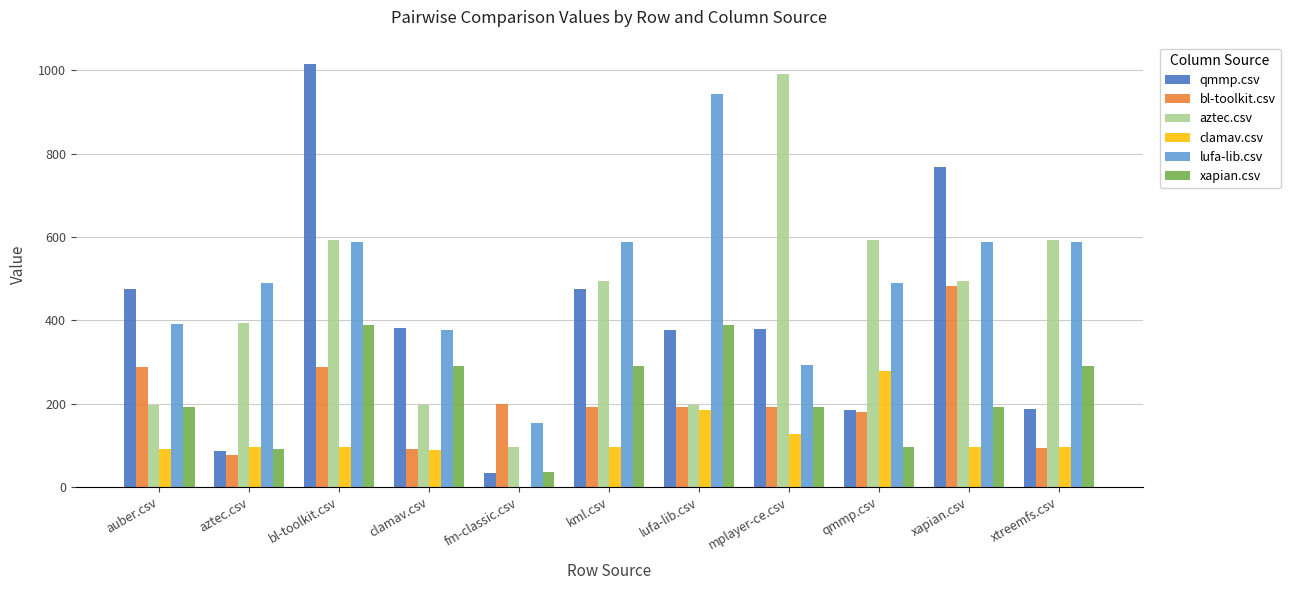

Which category has the highest value in the clamav.csv series?

qmmp.csv